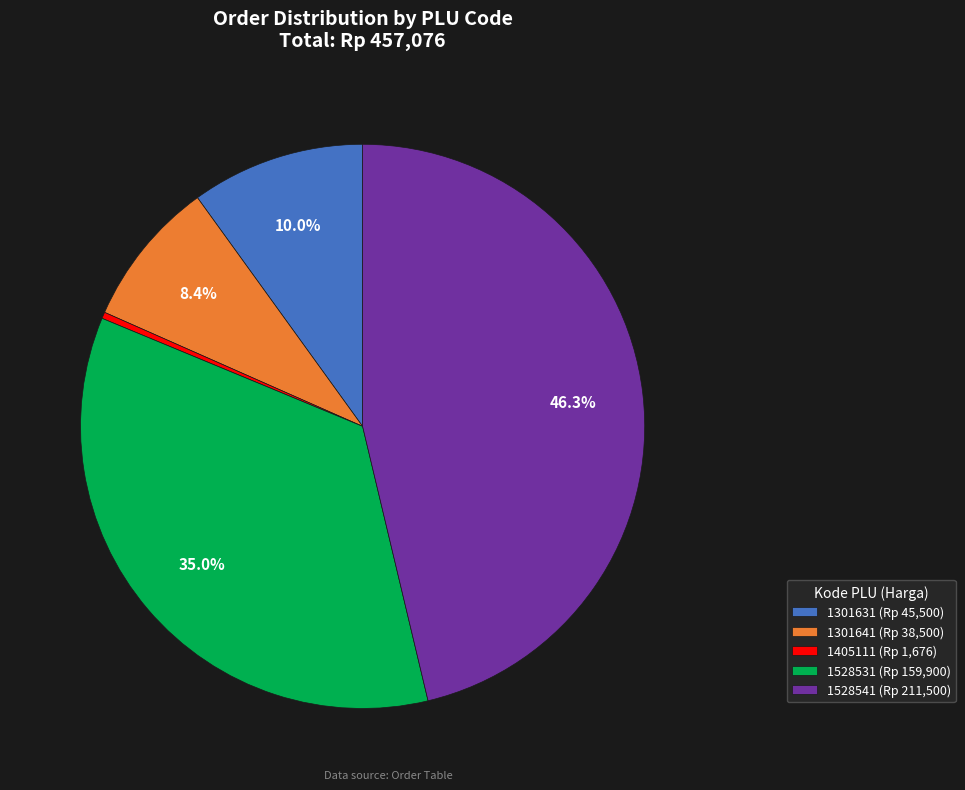

Is there any slice that represents more than half of the pie?

No